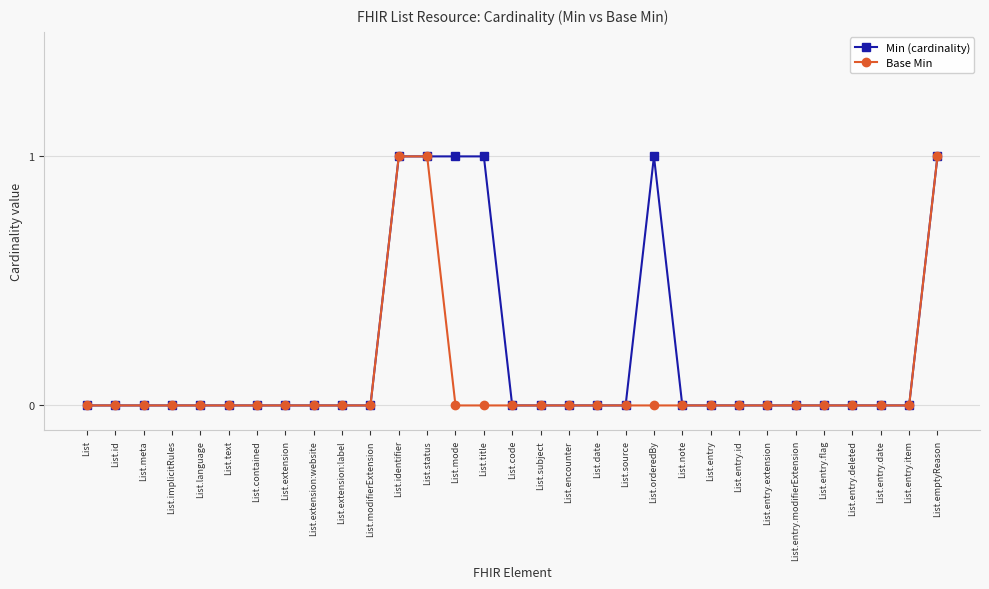

Which series has the largest total across all categories?

Min (cardinality)